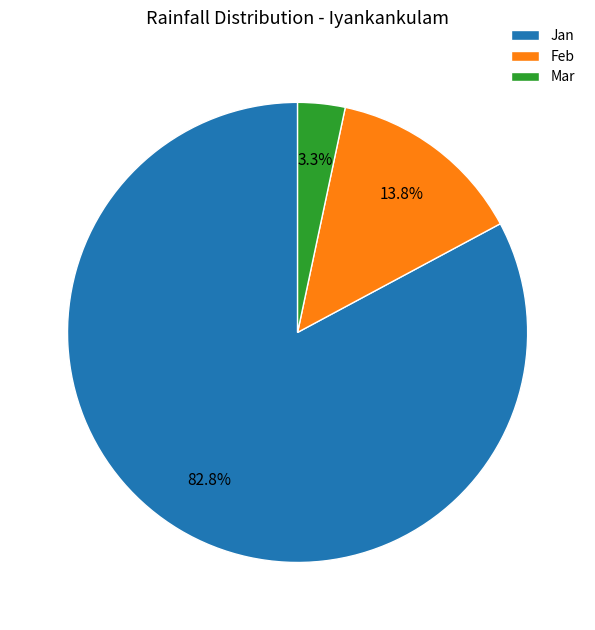

Combined, do Feb and Jan account for over 50%?

Yes